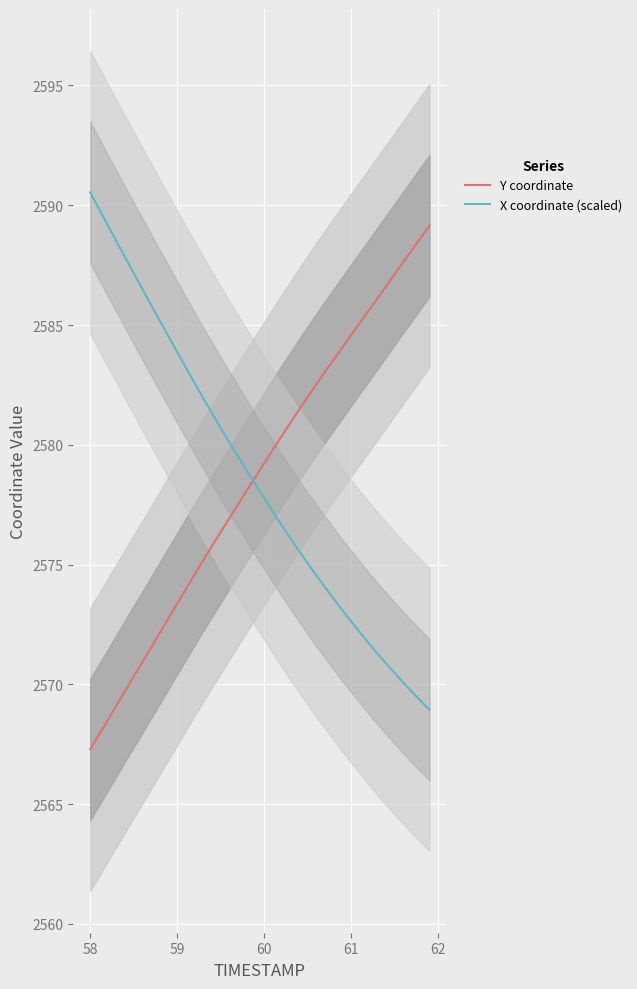

Is this an area chart (filled region under the line)?

No